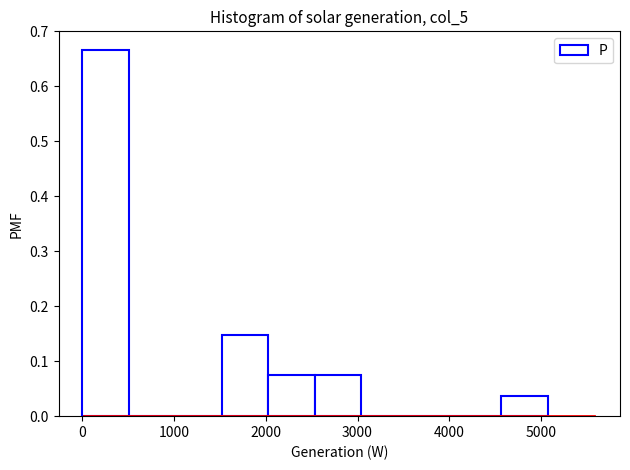

Reading left to right, list every bar in this chart as the range it spans on the x-axis followed by its height. Neither the bar edges nor the heights are printed on the chart, so give them approximately, as read against the axes.

0 to 500: 0.67
500 to 1000: 0
1000 to 1500: 0
1500 to 2000: 0.15
2000 to 2500: 0.07
2500 to 3000: 0.07
3000 to 3500: 0
3500 to 4100: 0
4100 to 4600: 0
4600 to 5100: 0.04